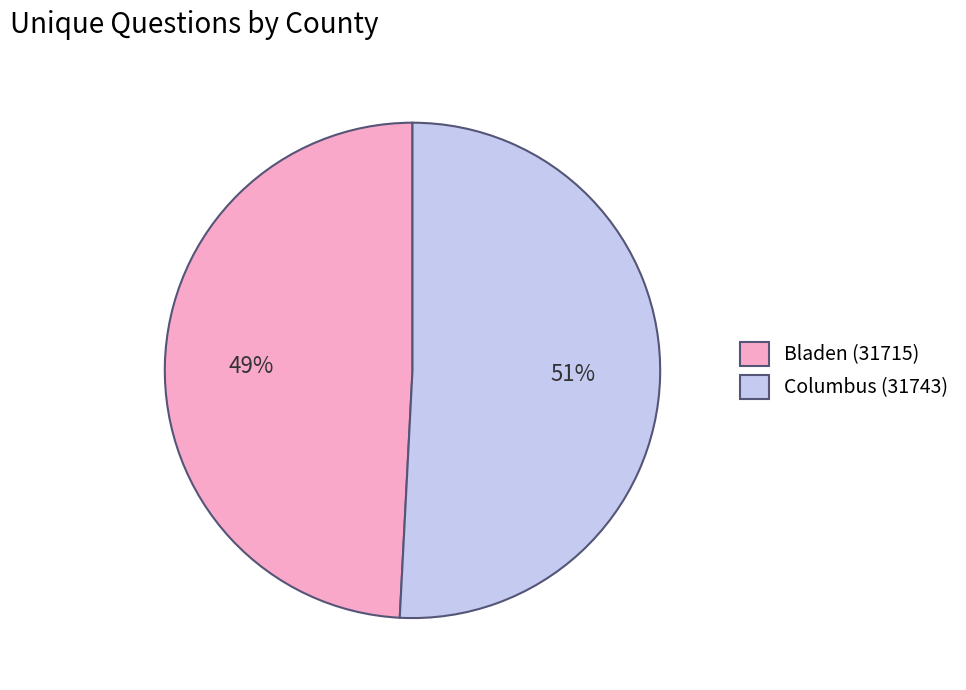

How many slices are in this pie chart?

2